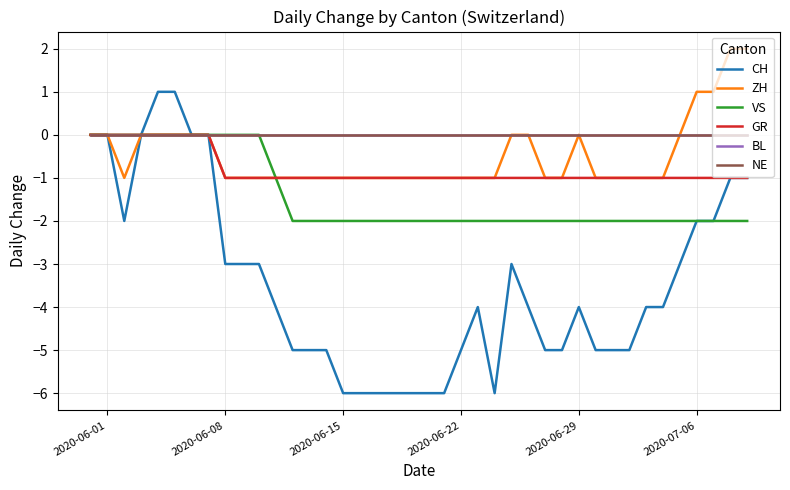

Reading left to right, transcribe all the data shown in this chart.

CH: 0	0	-2	0	1	1	0	0	-3	-3	-3	-4	-5	-5	-5	-6	-6	-6	-6	-6	-6	-6	-5	-4	-6	-3	-4	-5	-5	-4	-5	-5	-5	-4	-4	-3	-2	-2	-1	-1
ZH: 0	0	-1	0	0	0	0	0	-1	-1	-1	-1	-1	-1	-1	-1	-1	-1	-1	-1	-1	-1	-1	-1	-1	0	0	-1	-1	0	-1	-1	-1	-1	-1	0	1	1	2	2
VS: 0	0	0	0	0	0	0	0	0	0	0	-1	-2	-2	-2	-2	-2	-2	-2	-2	-2	-2	-2	-2	-2	-2	-2	-2	-2	-2	-2	-2	-2	-2	-2	-2	-2	-2	-2	-2
GR: 0	0	0	0	0	0	0	0	-1	-1	-1	-1	-1	-1	-1	-1	-1	-1	-1	-1	-1	-1	-1	-1	-1	-1	-1	-1	-1	-1	-1	-1	-1	-1	-1	-1	-1	-1	-1	-1
BL: 0	0	0	0	0	0	0	0	0	0	0	0	0	0	0	0	0	0	0	0	0	0	0	0	0	0	0	0	0	0	0	0	0	0	0	0	0	0	0	0
NE: 0	0	0	0	0	0	0	0	0	0	0	0	0	0	0	0	0	0	0	0	0	0	0	0	0	0	0	0	0	0	0	0	0	0	0	0	0	0	0	0